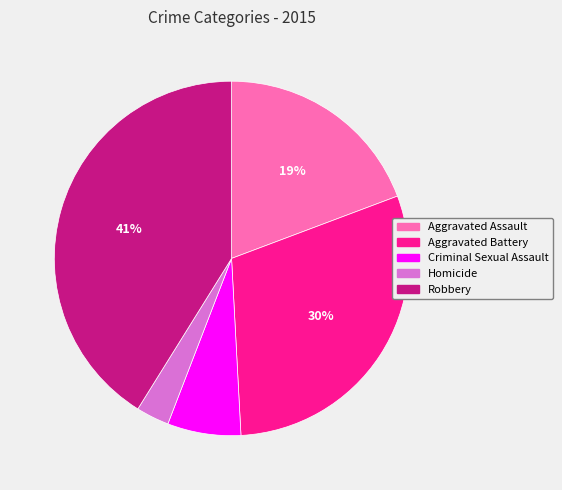

Is it true that Robbery is 29% of the pie?

False